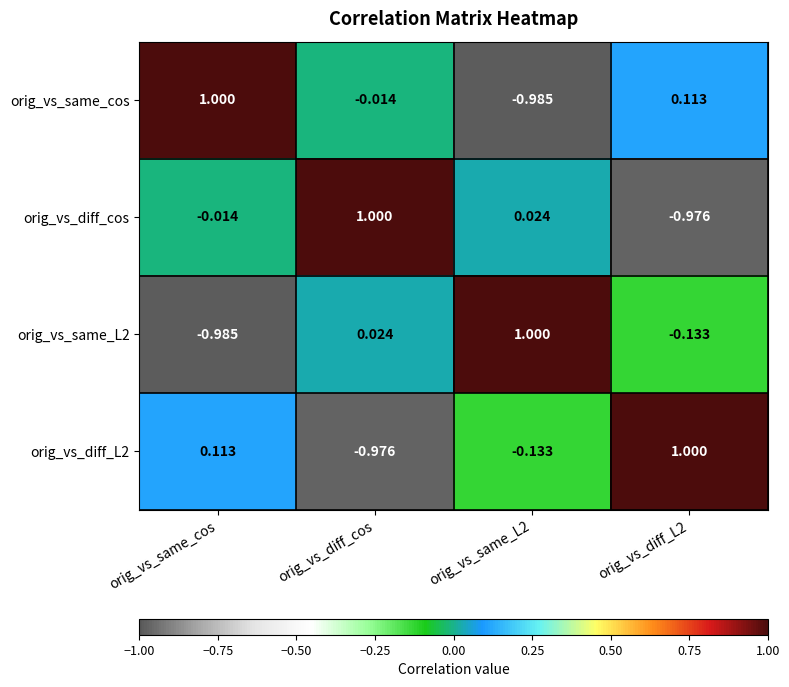

At which label does orig_vs_diff_L2 first exceed 0?

orig_vs_same_cos